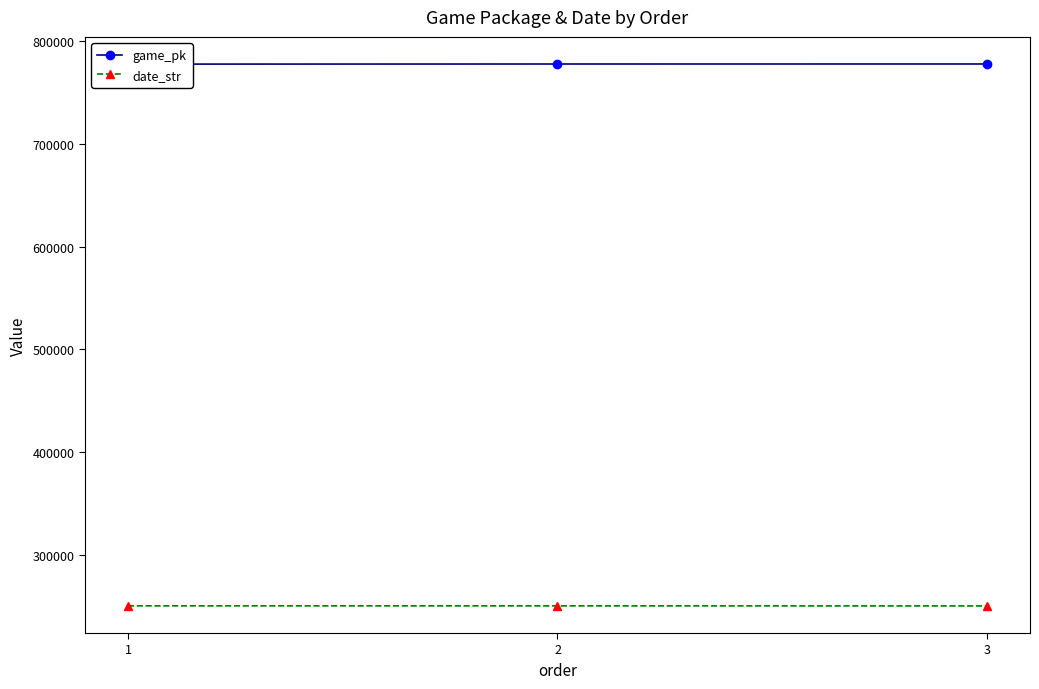

What is the greatest value displayed?

777694